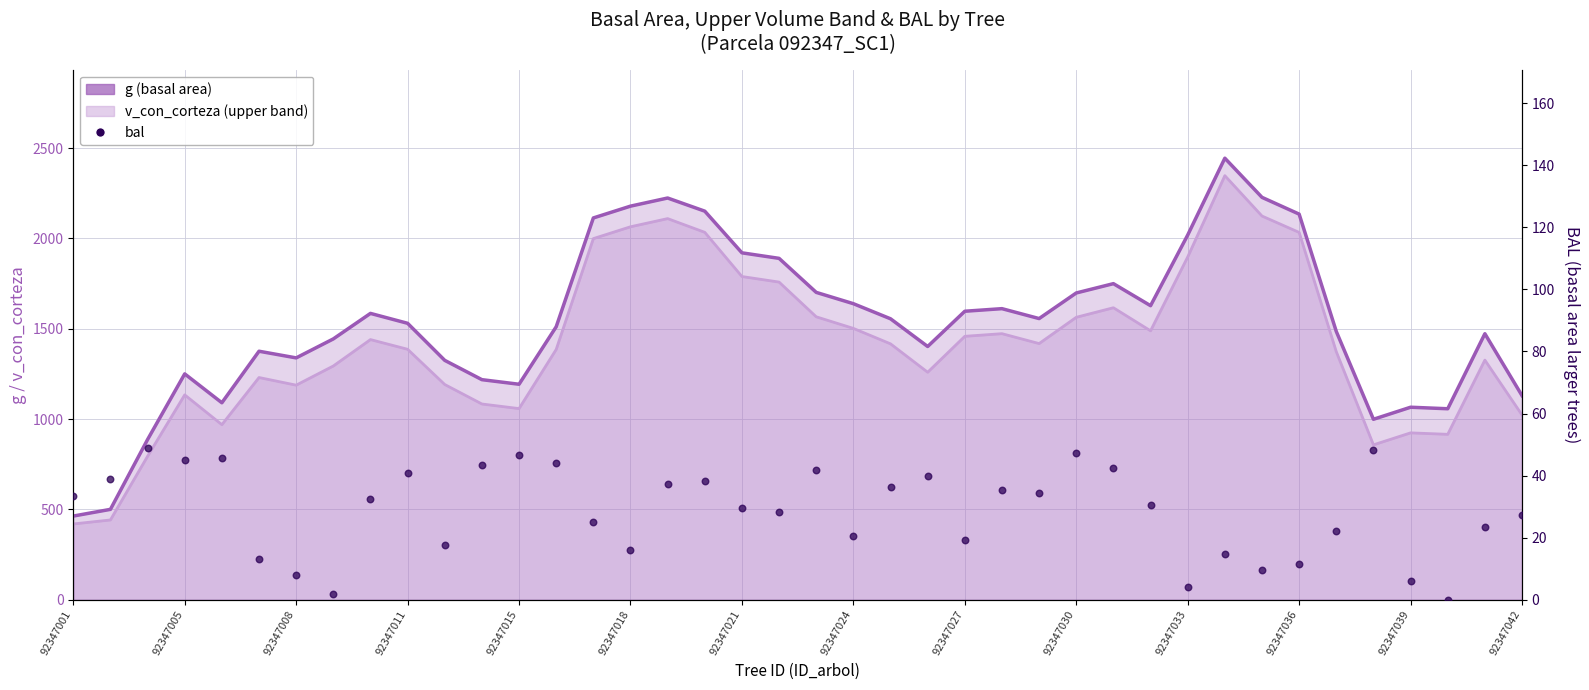

Which series contains the lowest Y value?

bal